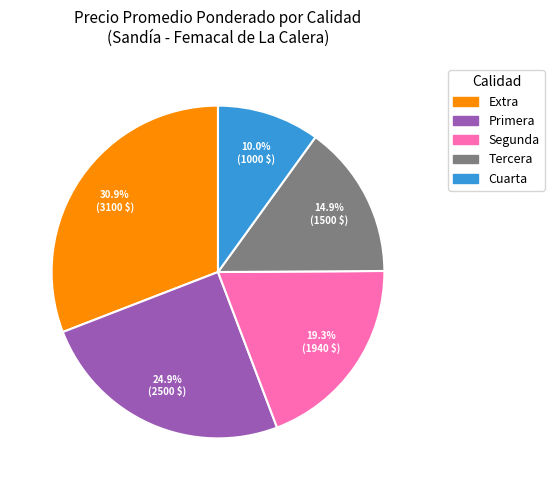

To the nearest percent, what is the average slice percentage?

20%